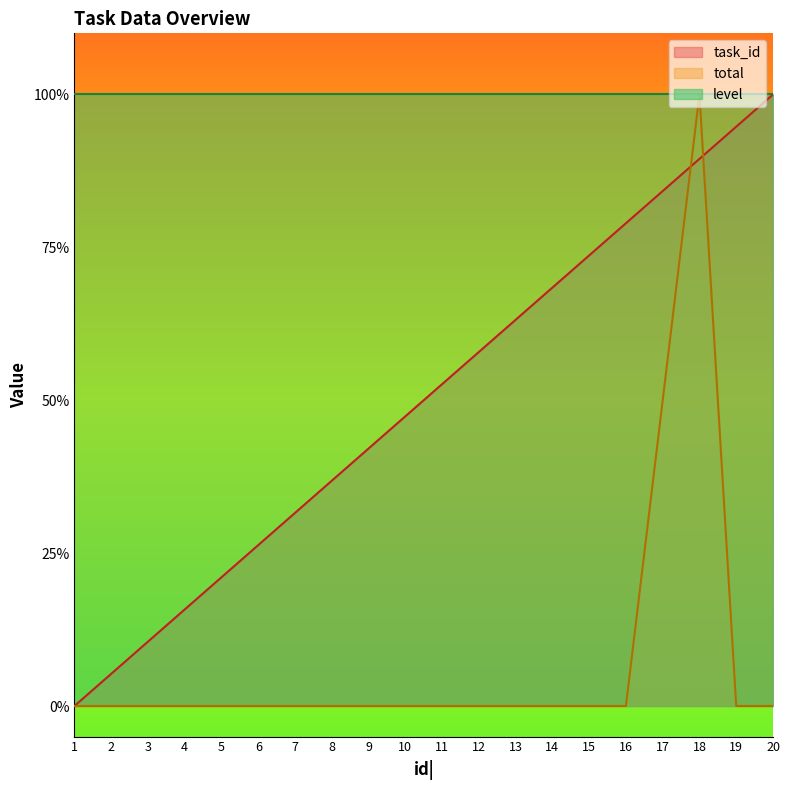

At which category is the sum across all series the highest?

18